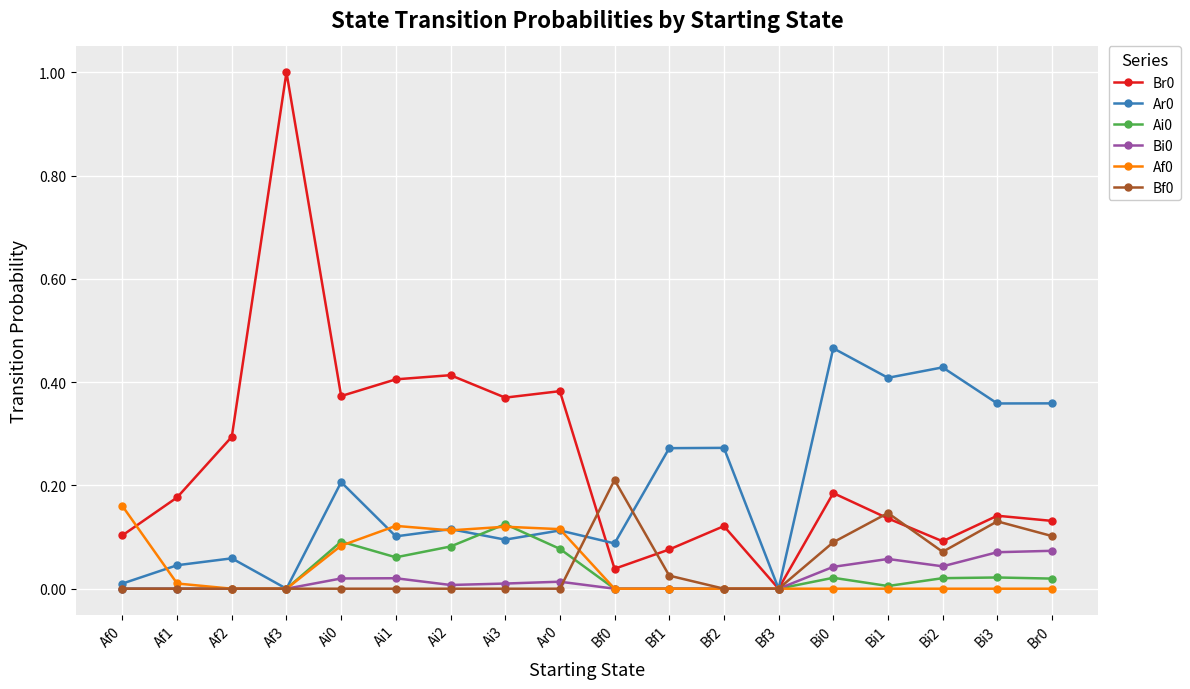

True or false: Ar0 has more than 0 interior local peaks.

True